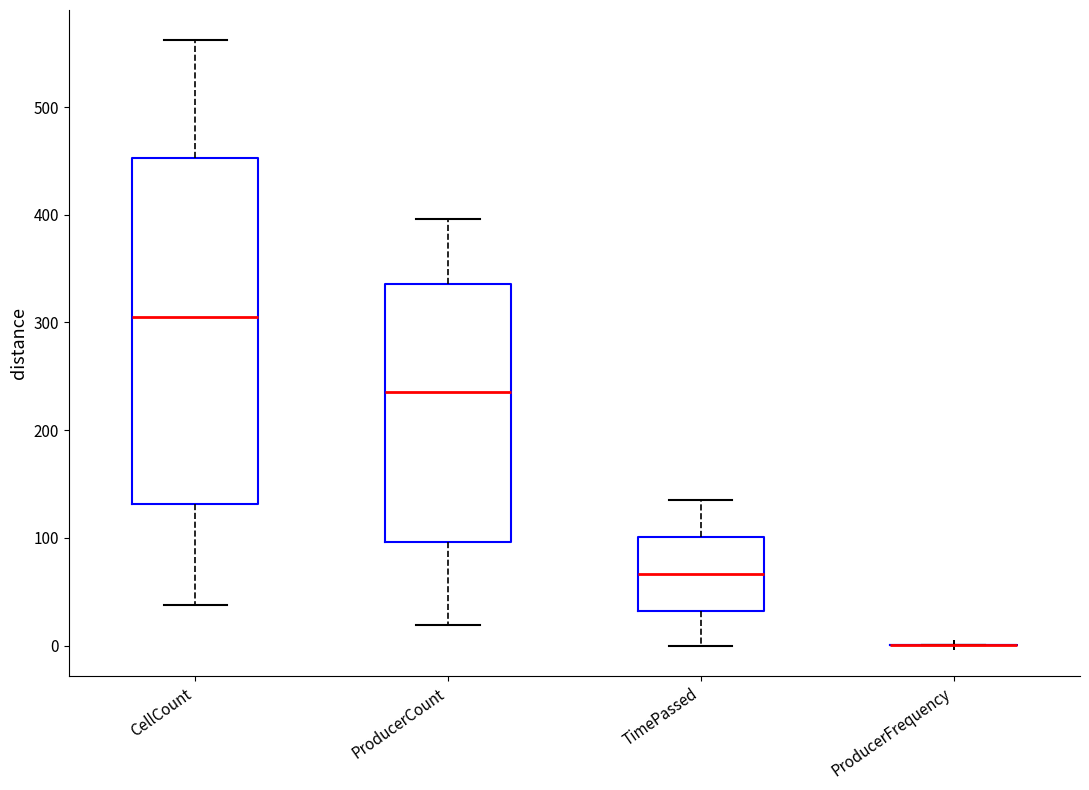

Reading left to right, read every box against the y-axis: the position of its median line, the range the box covers, and the ends of its whiskers. The values are not printed on the chart, so give them approximately, as read against the axis.

CellCount: median 310, box 130 to 450, whiskers 40 to 560
ProducerCount: median 240, box 100 to 340, whiskers 20 to 400
TimePassed: median 70, box 30 to 100, whiskers 0 to 140
ProducerFrequency: box collapsed to a line at 0, whiskers 0 to 0